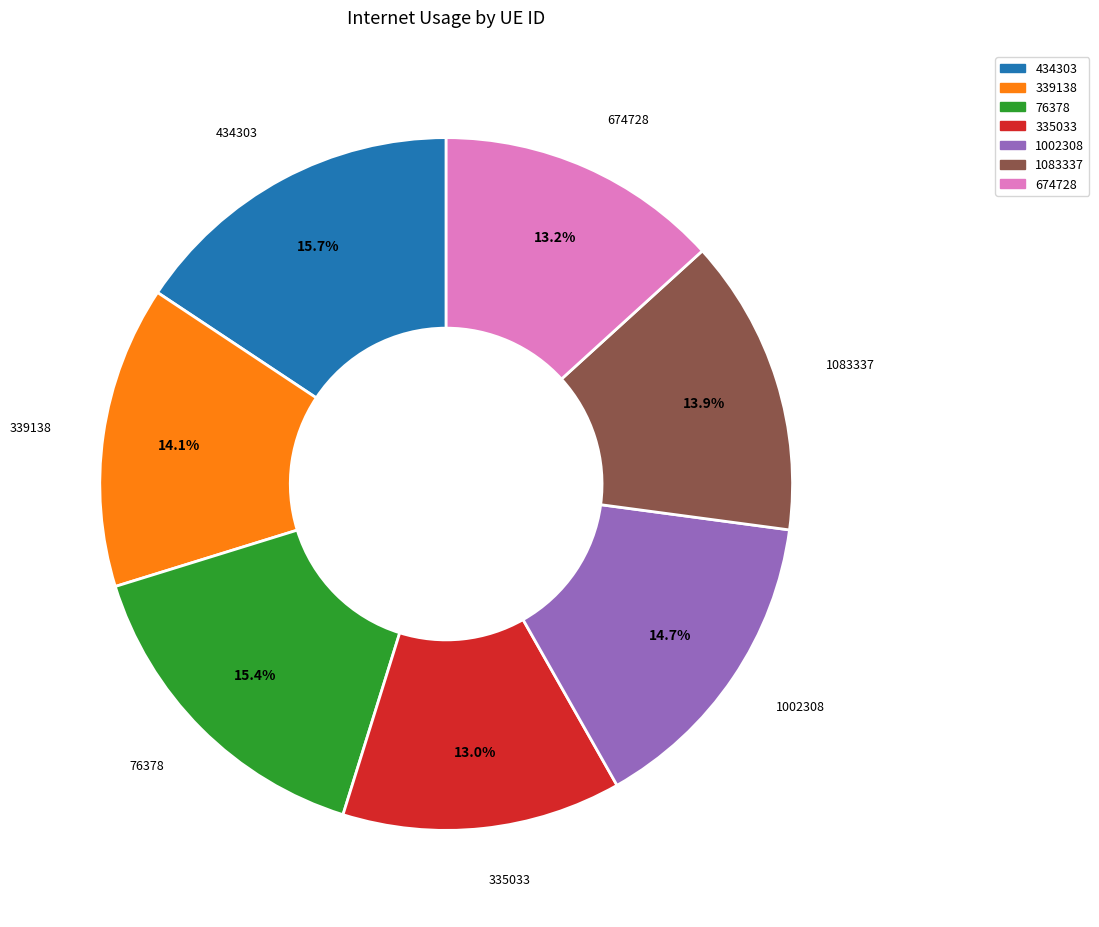

What percentage do 76378 and 1083337 together represent?

29.3%